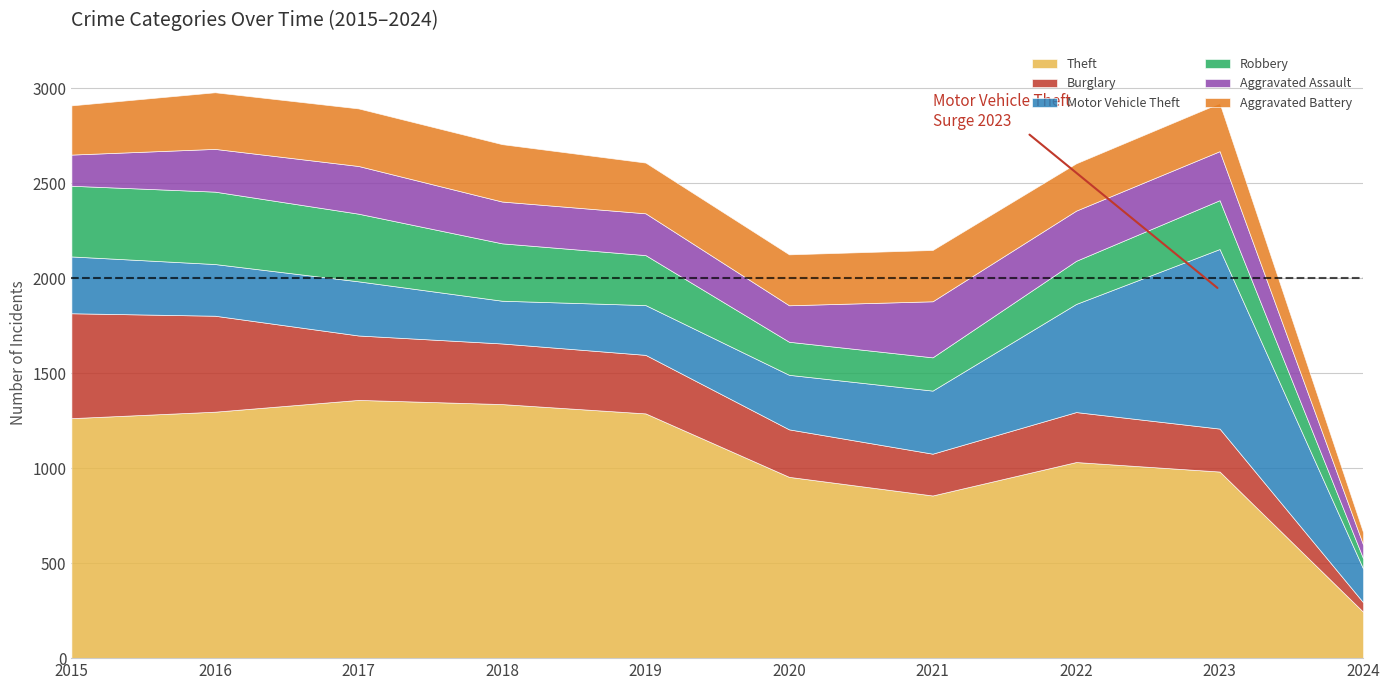

Which category has the lowest value in the Aggravated Assault series?

2024